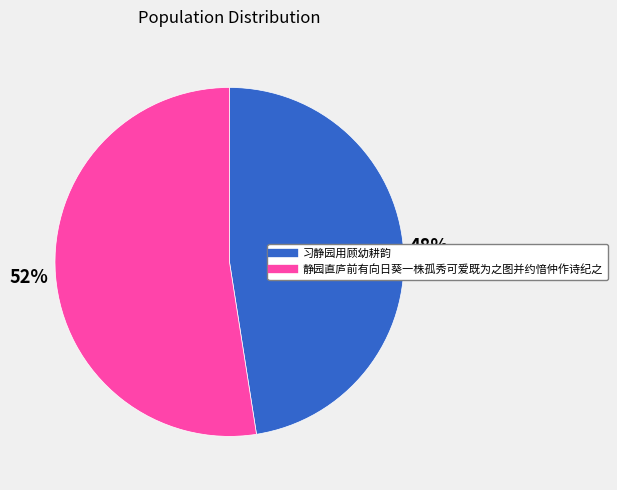

Approximately how many times larger is the value at 静园直庐前有向日葵一株孤秀可爱既为之图并约愔仲作诗纪之 compared to 习静园用顾幼耕韵?

1.1